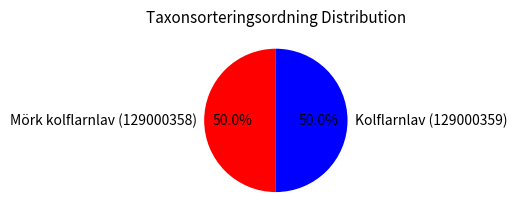

What is the ratio of the value at Kolflarnlav (129000359) to the value at Mörk kolflarnlav (129000358)?

1.0